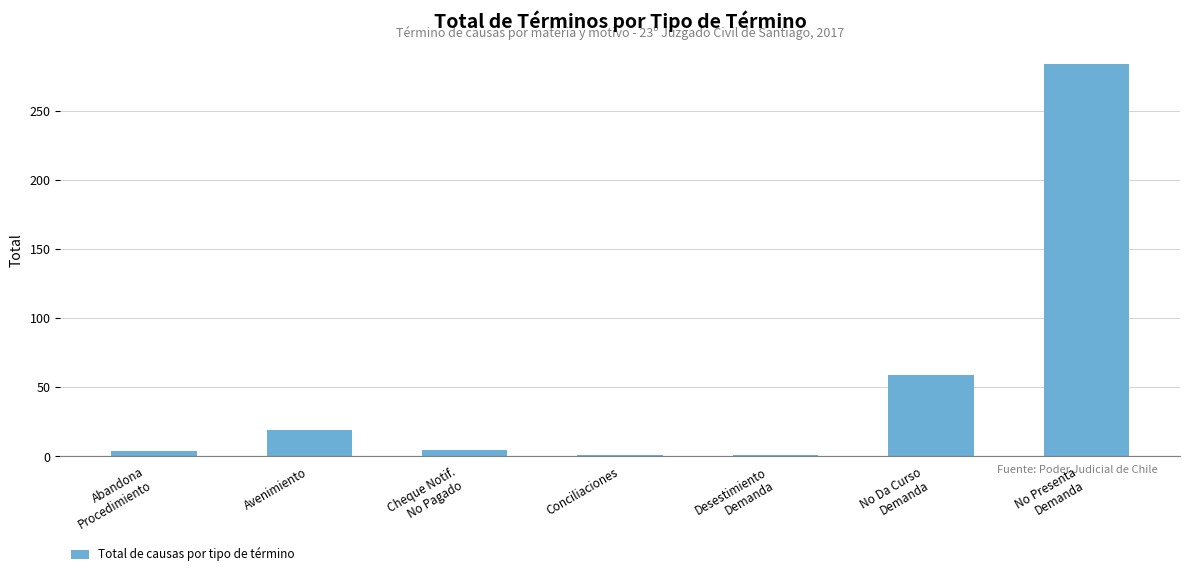

Where is the data nearest to the value 142?

No Da Curso
Demanda